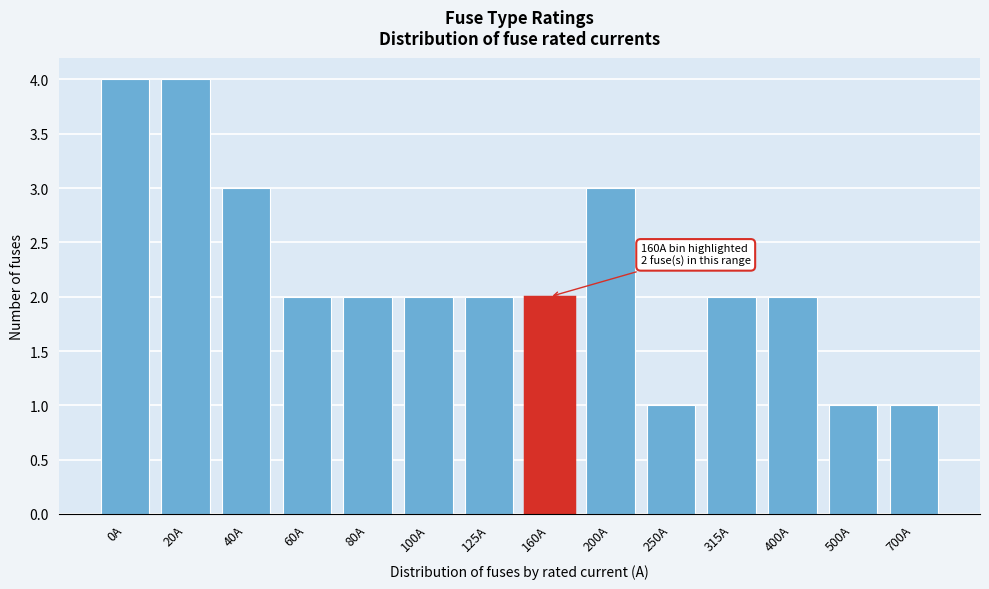

Reading right to left, transcribe all the data shown in this chart.

1	1	2	2	1	3	2	2	2	2	2	3	4	4